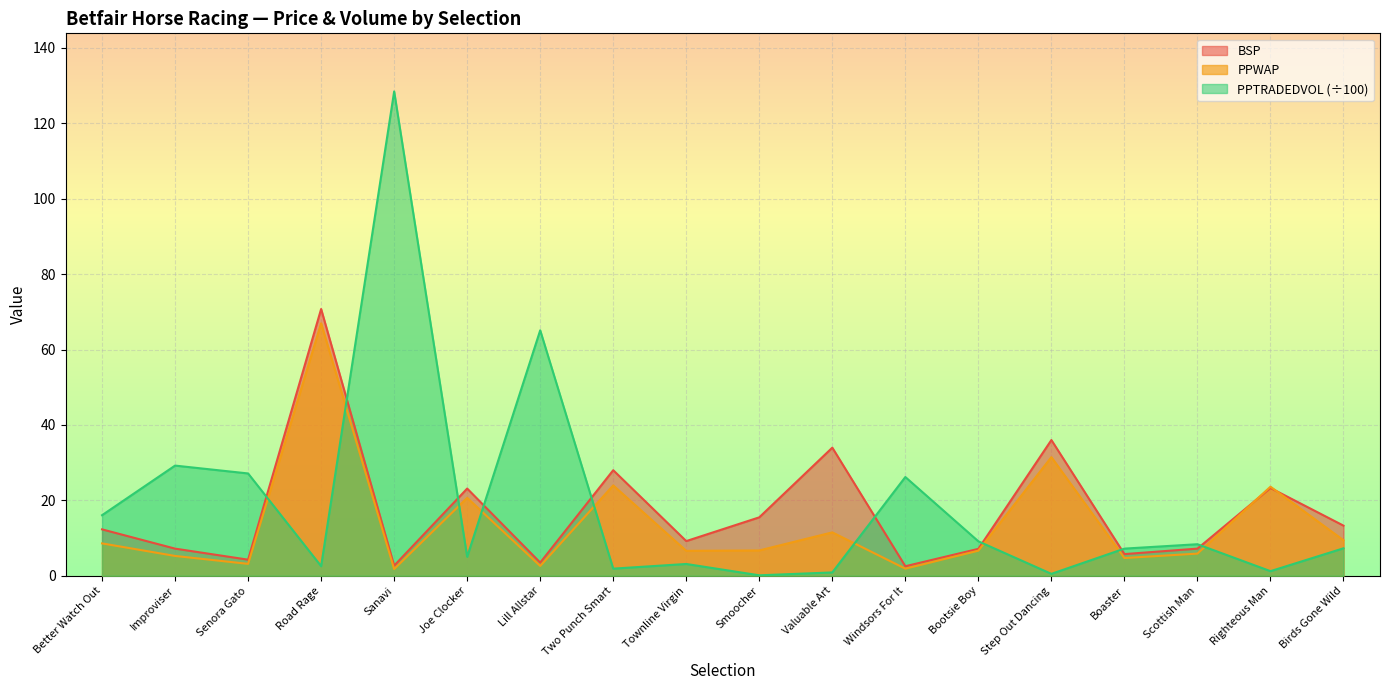

Which category has the lowest value across all series?

Smoocher